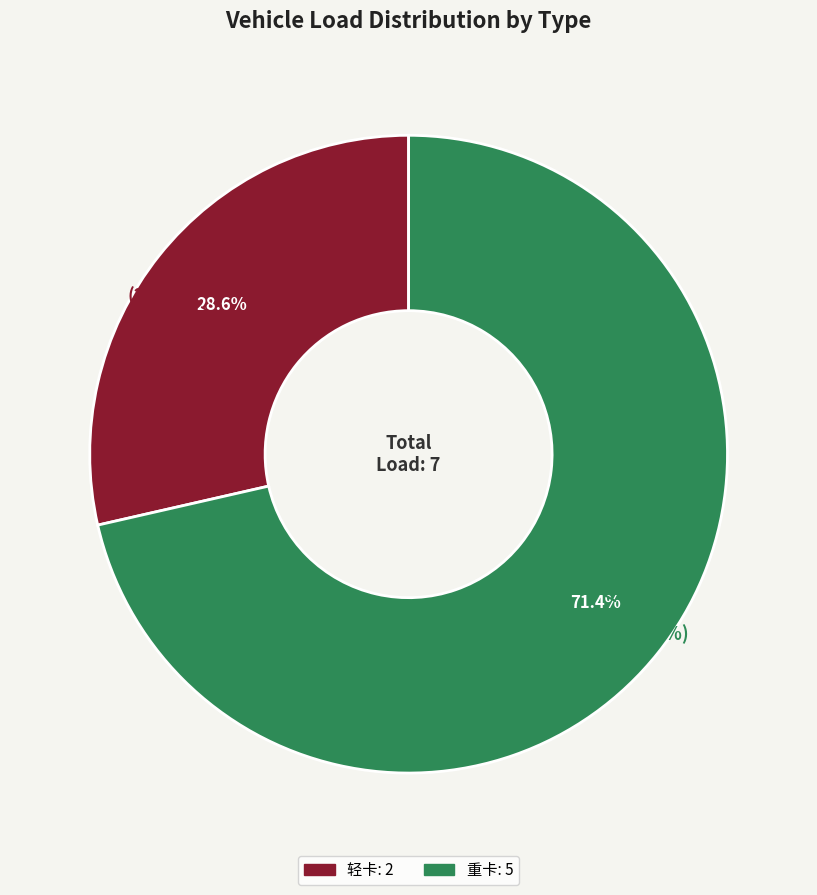

How many segments does this pie chart have?

2